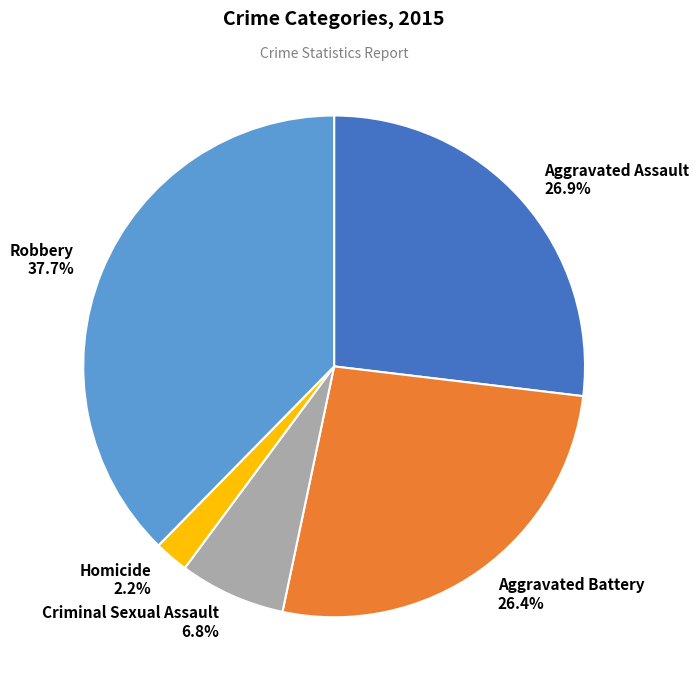

How many slices are in this pie chart?

5